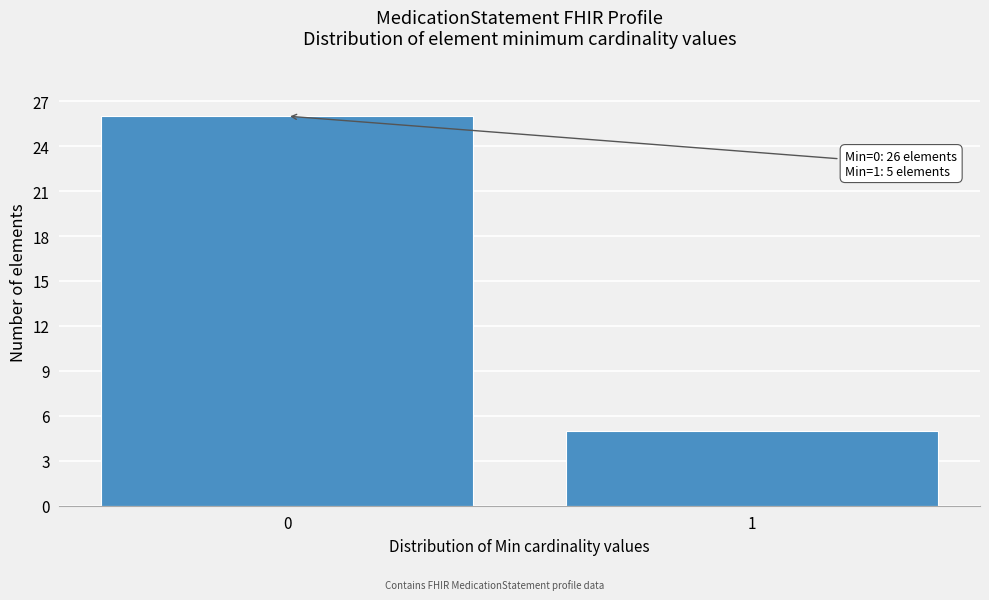

Reading left to right, transcribe all the data shown in this chart.

26	5